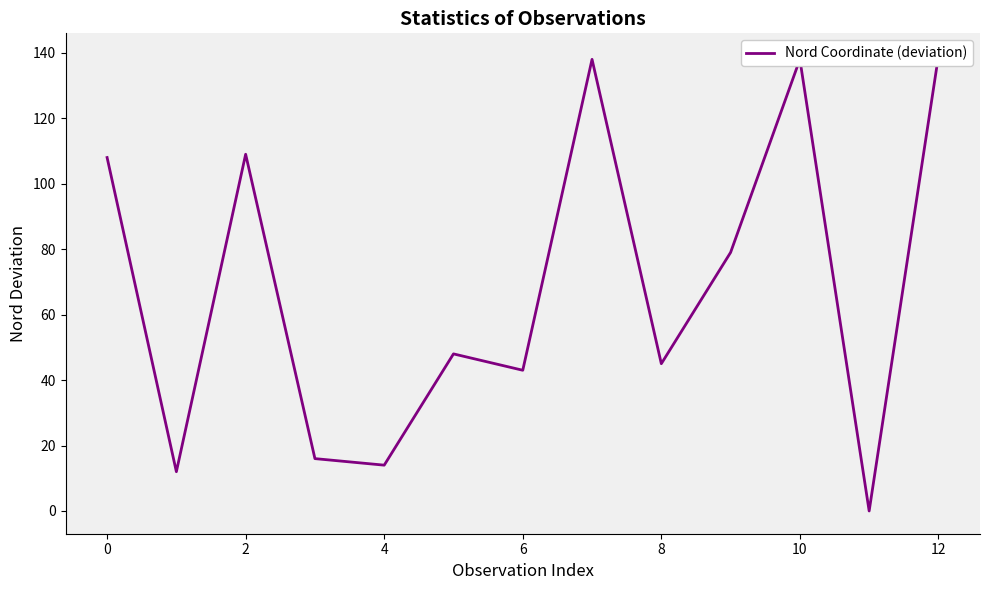

True or false: the data shows 84 at 12.

False